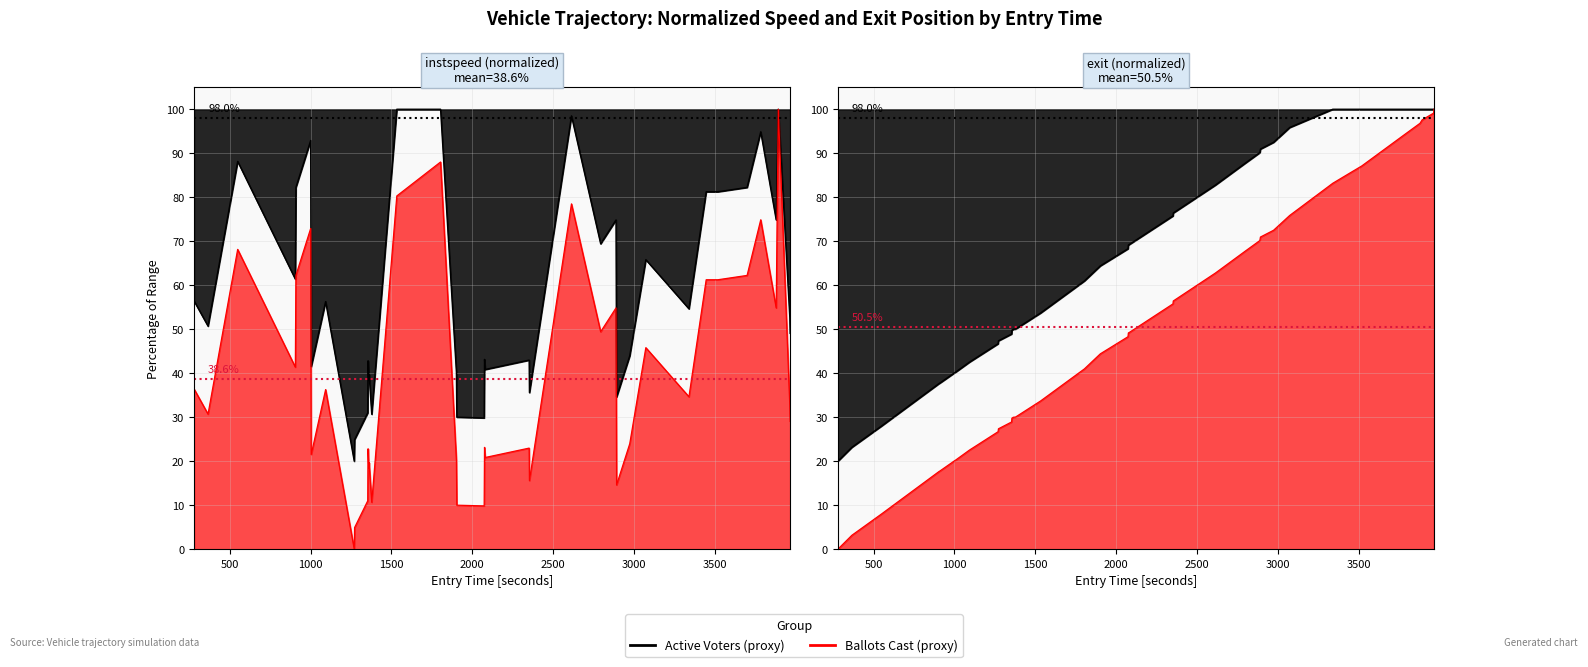

True or false: entry and exit intersect in this chart.

False